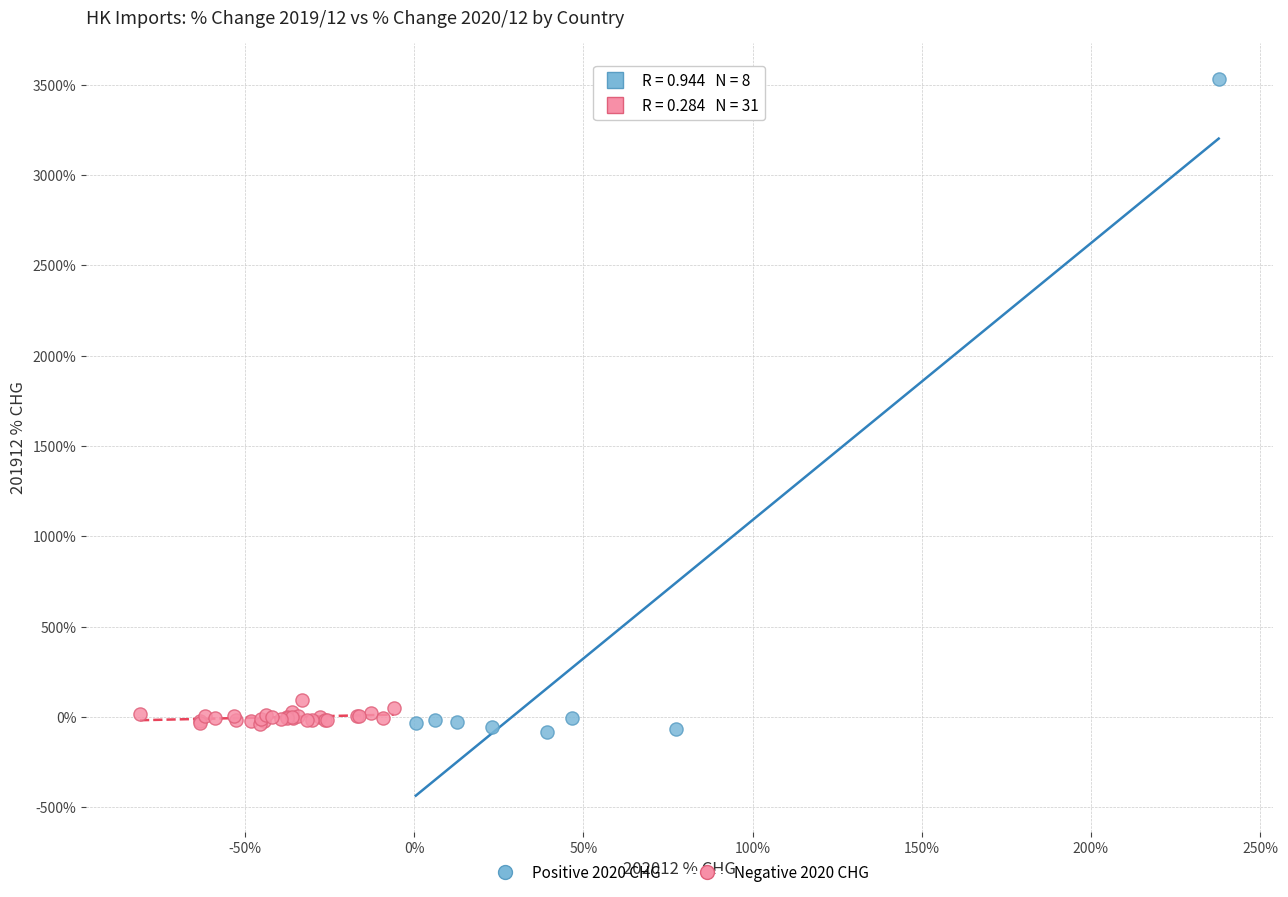

Which series reaches the maximum Y coordinate?

Positive 2020 CHG